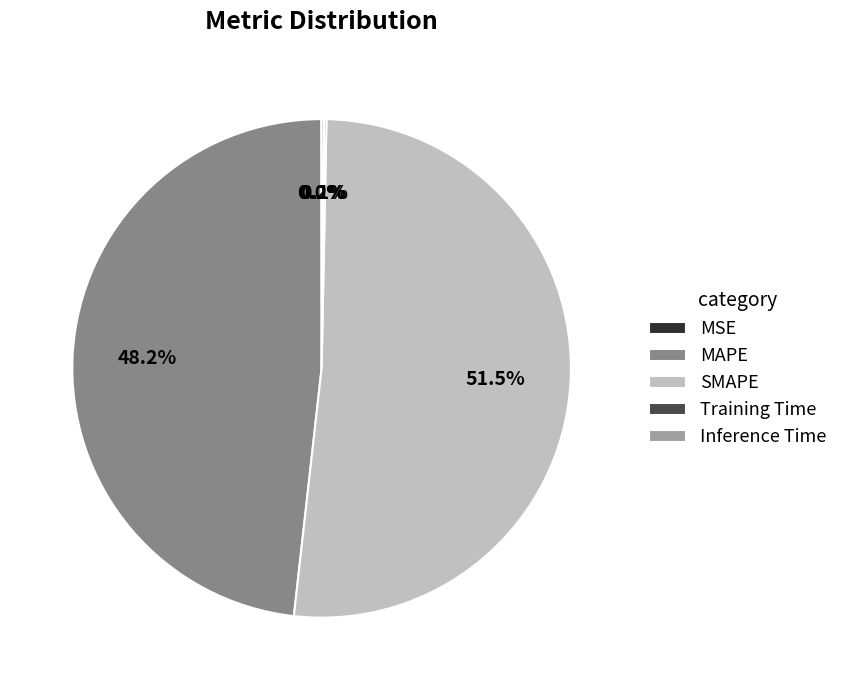

Does SMAPE represent more than half of the total?

Yes